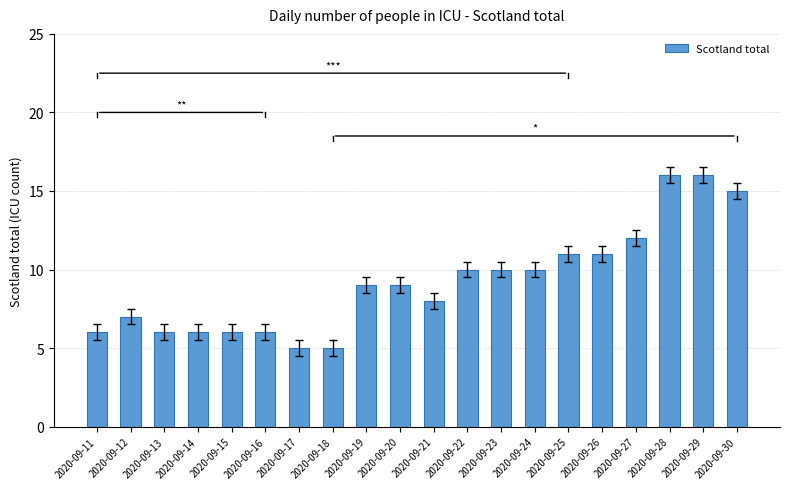

What is the sum of the values at 2020-09-27 and 2020-09-23?

22